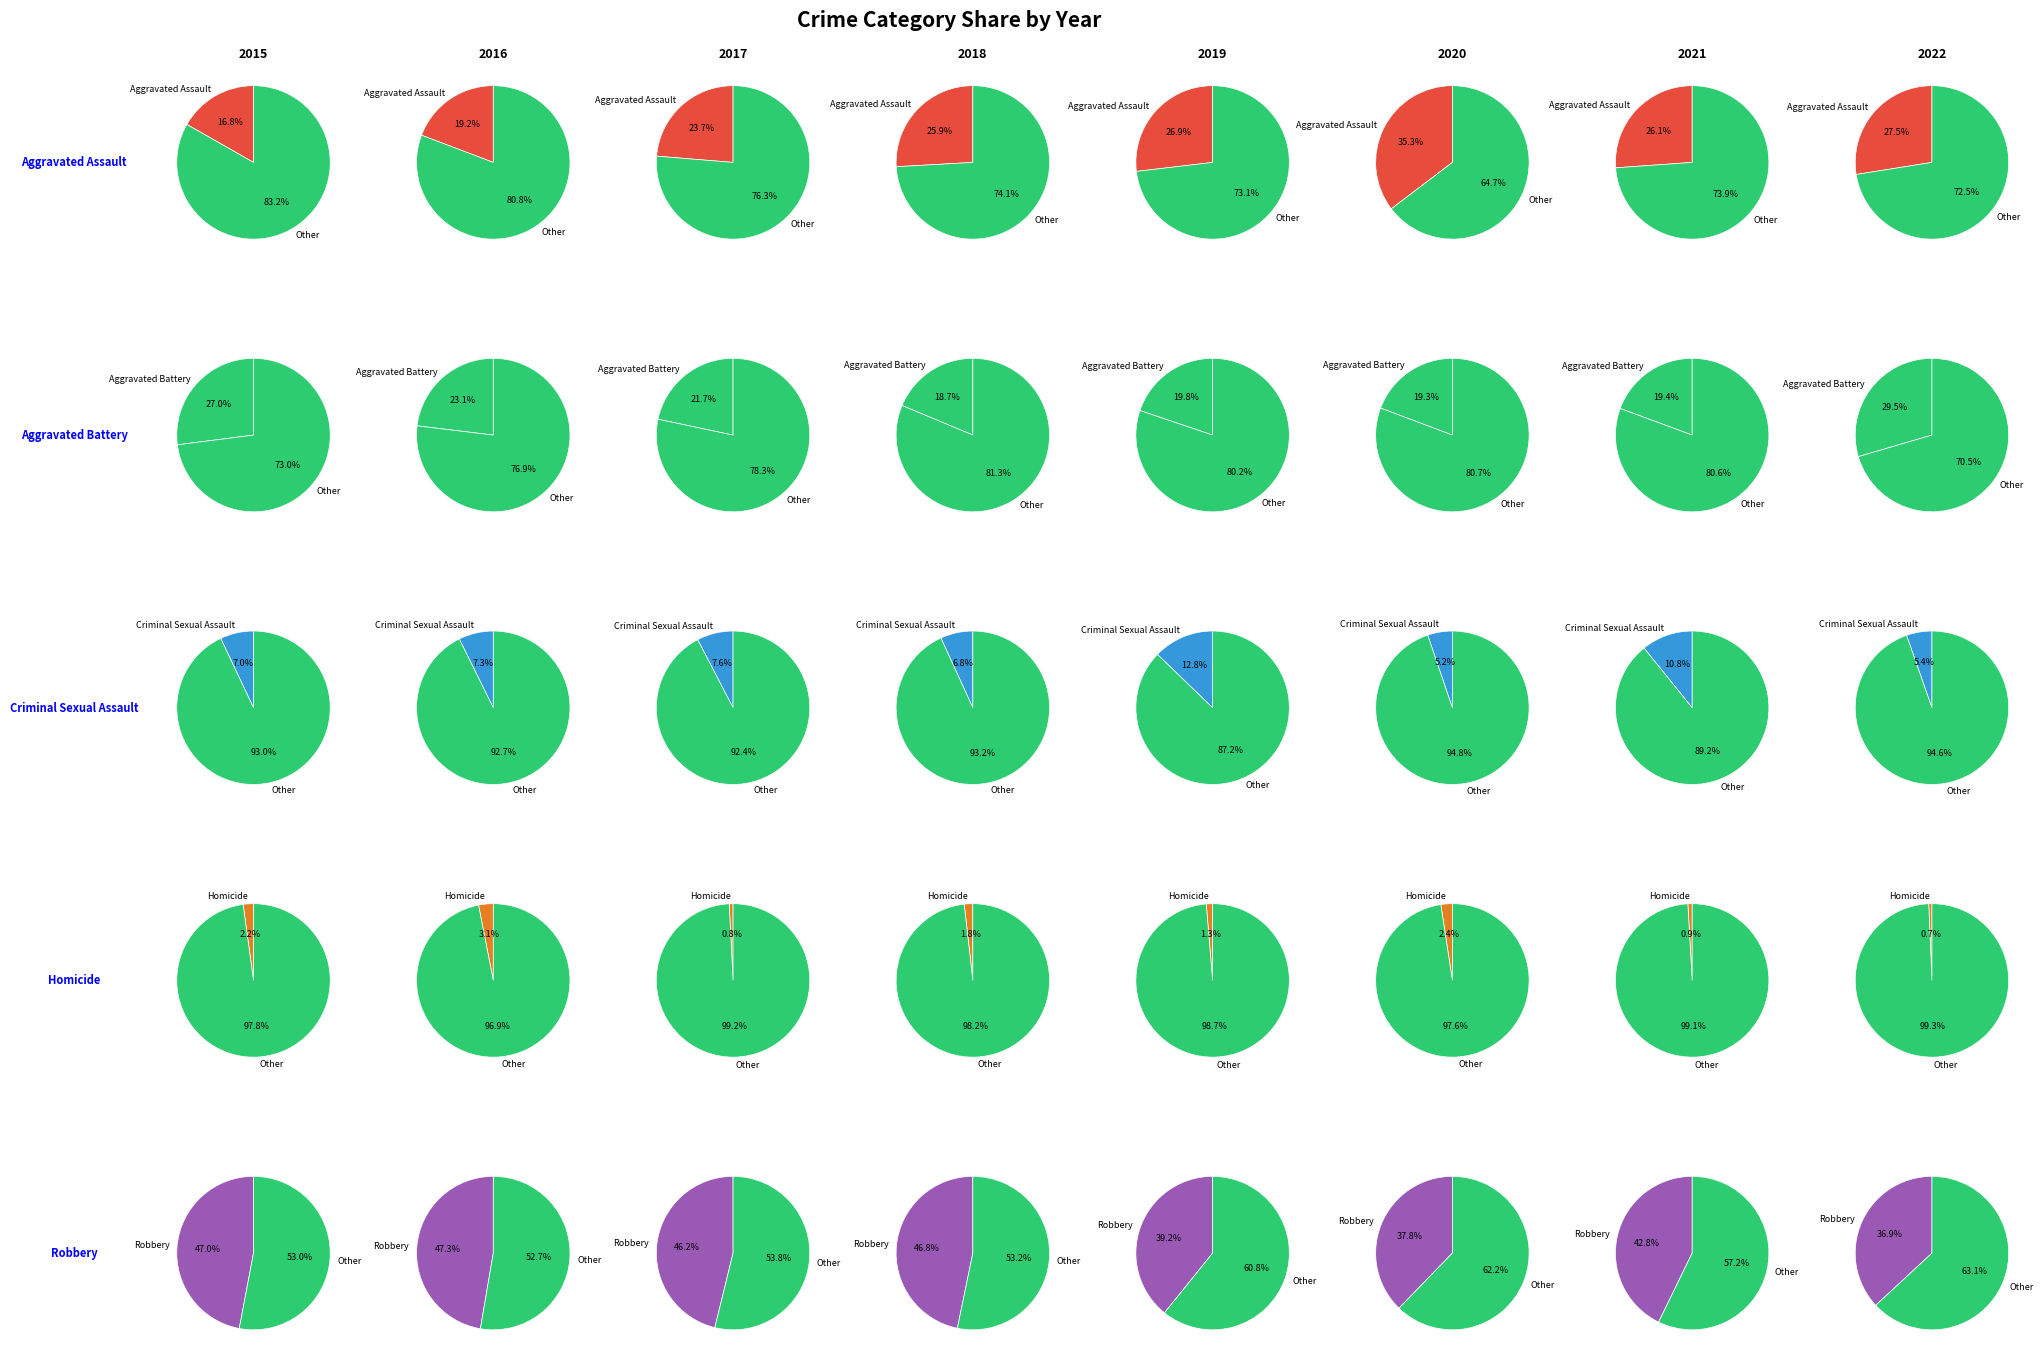

Is the sum of Aggravated Battery and Criminal Sexual Assault greater than half?

No